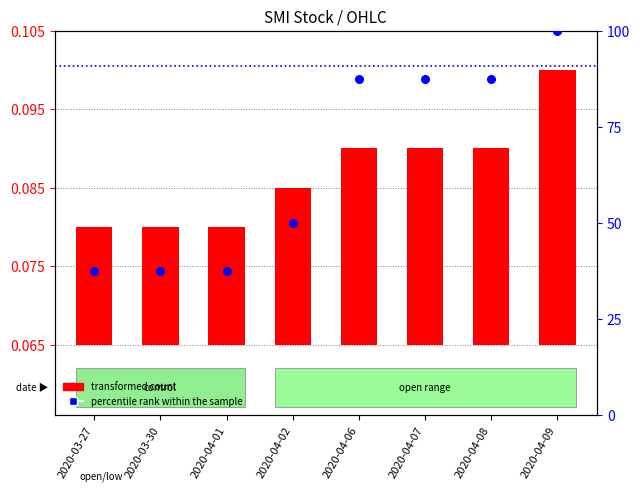

What is the total value across all series at 2020-04-07?

87.5